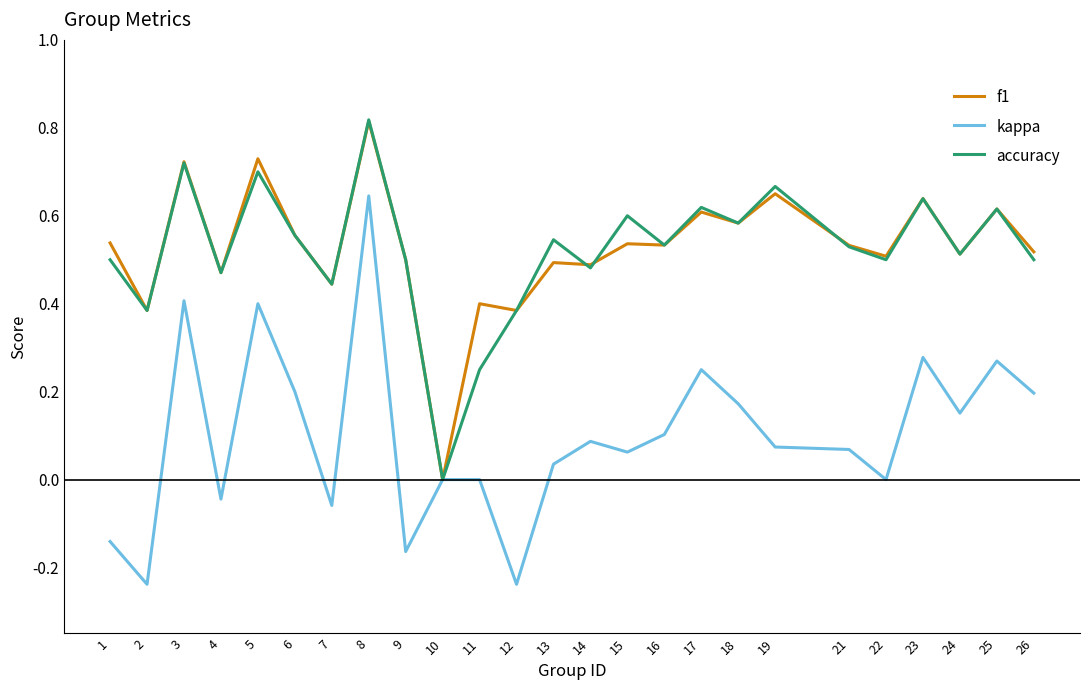

Which category has the lowest value in the f1 series?

10